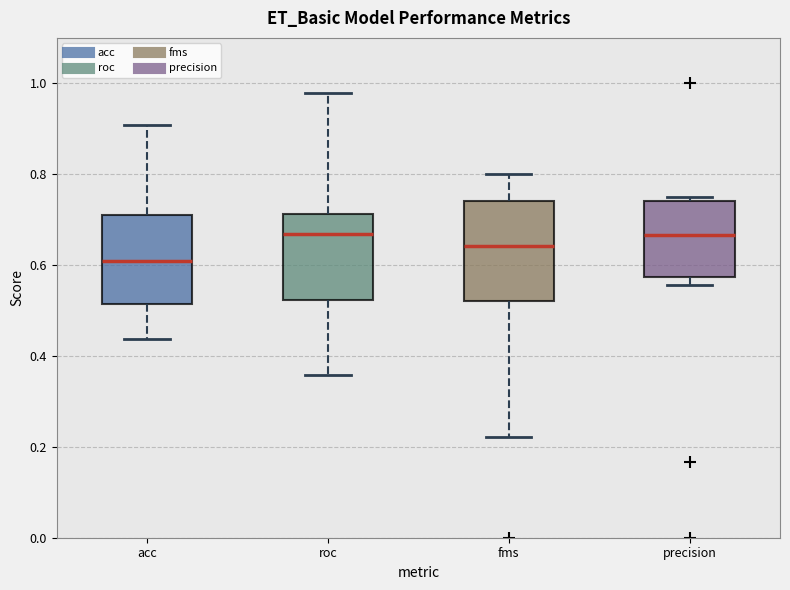

Reading left to right, read every box against the y-axis: the position of its median line, the range the box covers, and the ends of its whiskers. The values are not printed on the chart, so give them approximately, as read against the axis.

acc: median 0.60, box 0.52 to 0.72, whiskers 0.44 to 0.90
roc: median 0.66, box 0.52 to 0.72, whiskers 0.36 to 0.98
fms: median 0.64, box 0.52 to 0.74, whiskers 0.22 to 0.80
precision: median 0.66, box 0.58 to 0.74, whiskers 0.56 to 0.76